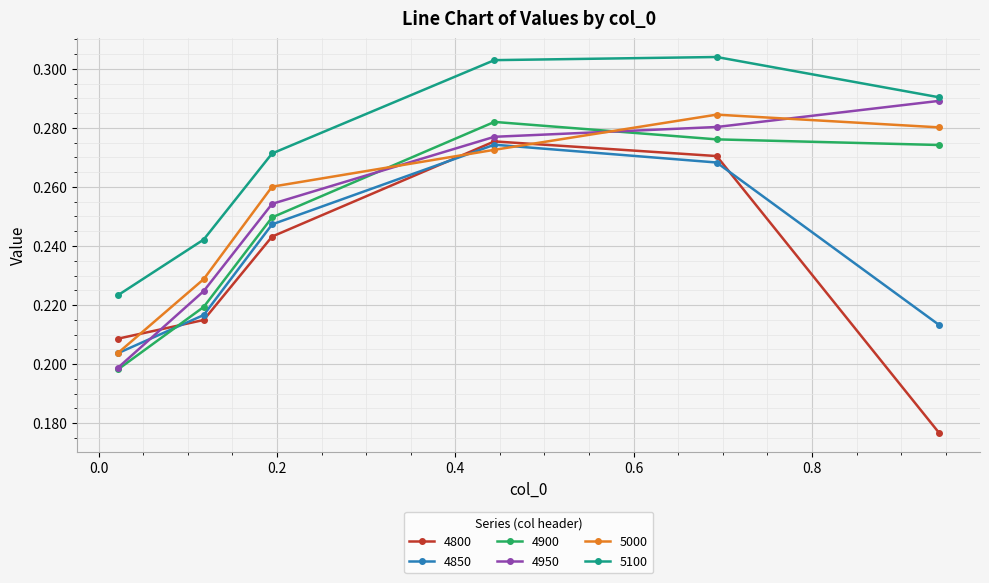

How many interior local peaks does the 4850 series have?

1